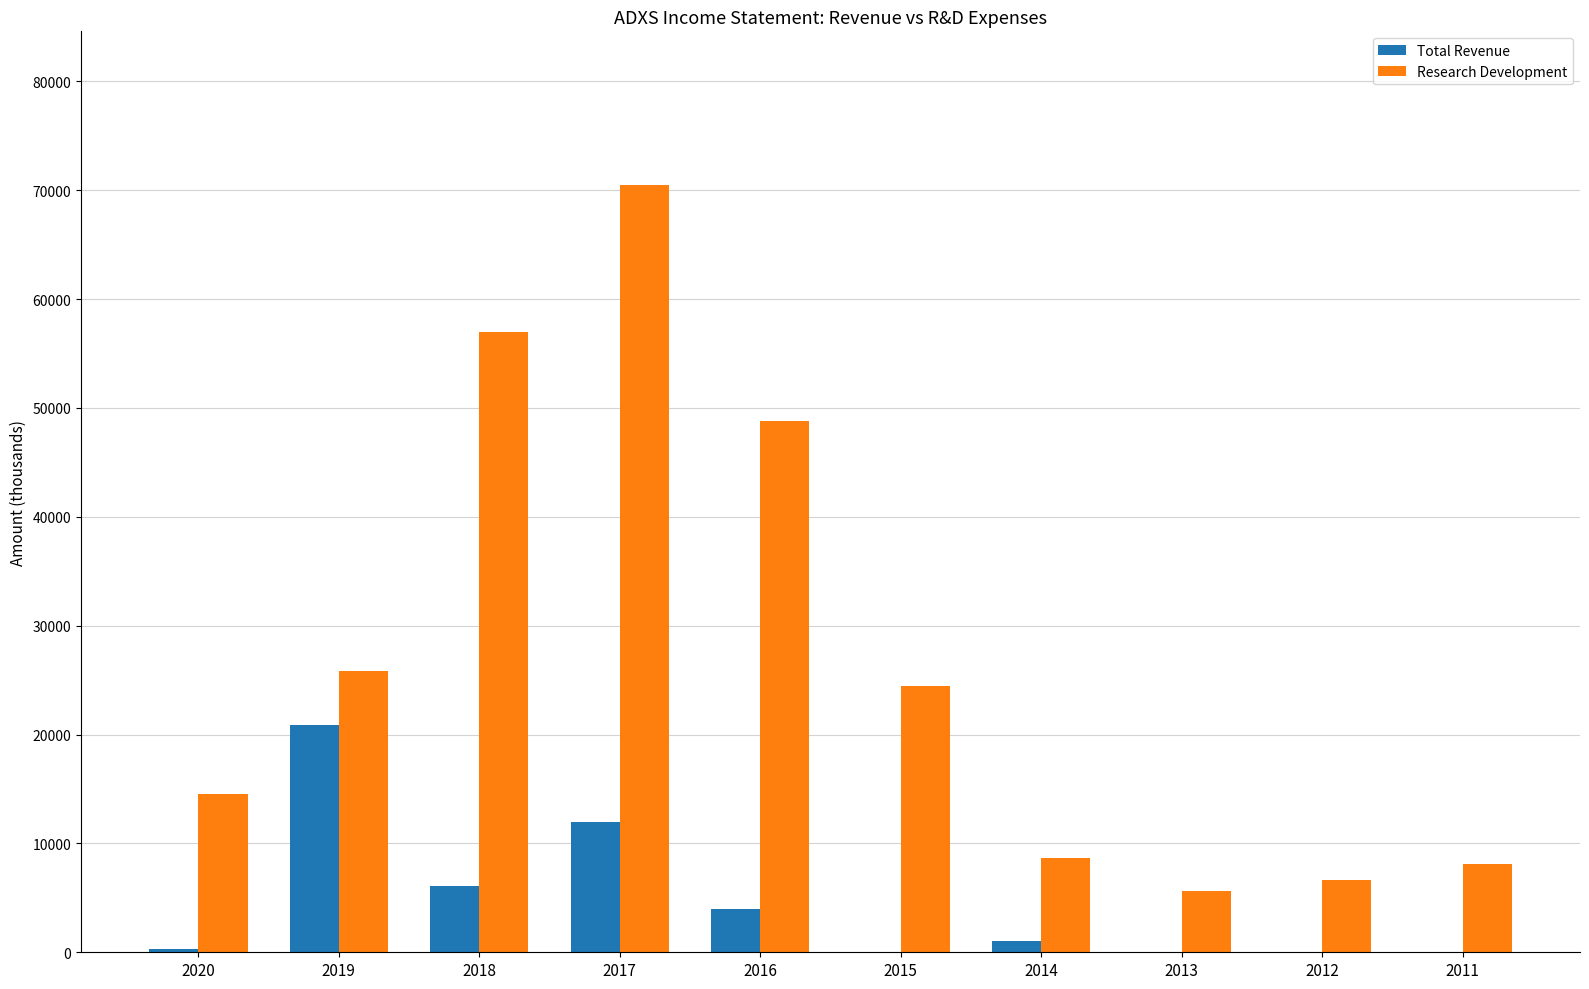

At which category is the sum across all series the highest?

2017